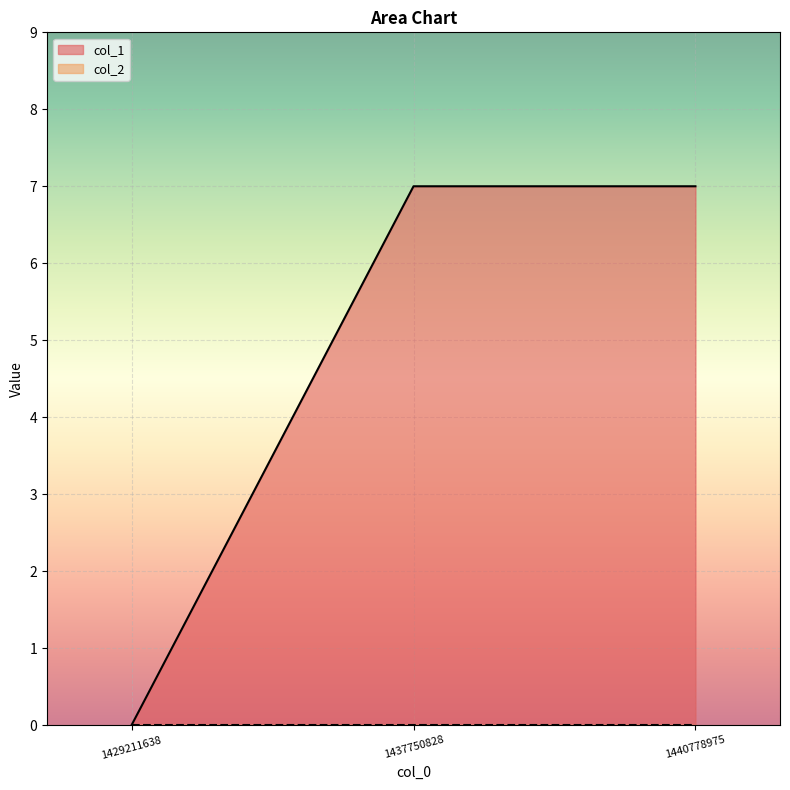

What is the difference between the maximum and minimum values?

7